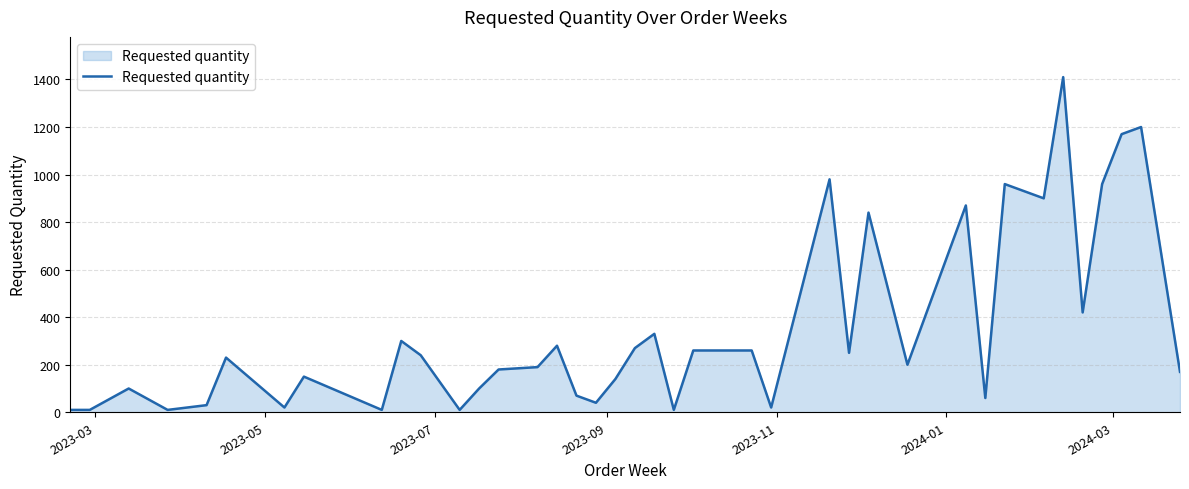

What is the maximum value shown in the chart?

1410